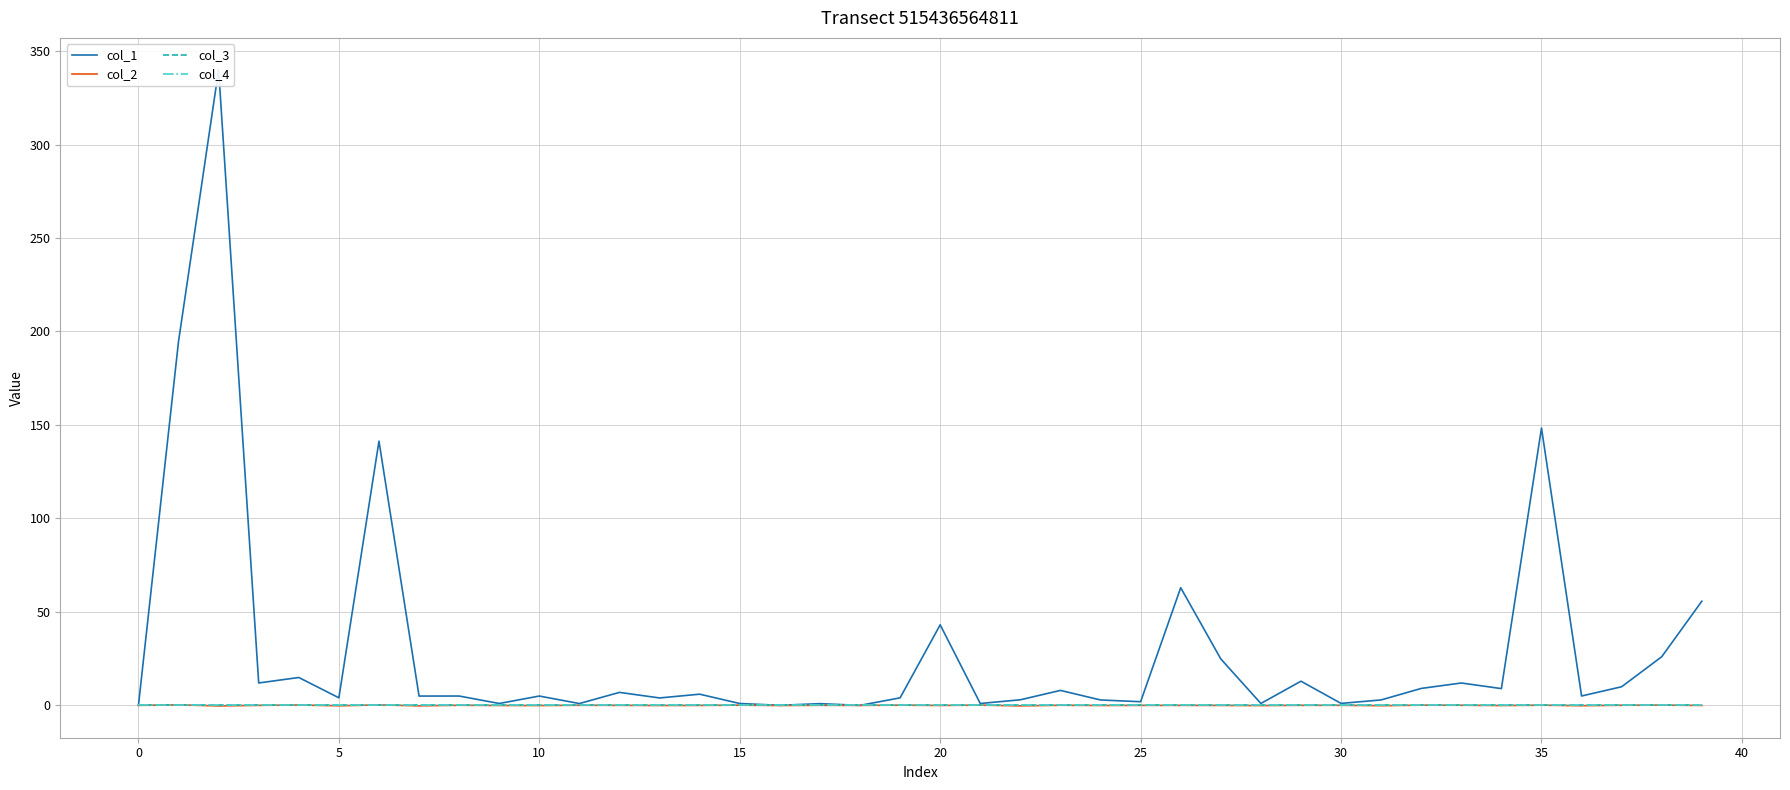

Reading left to right, list all the values displayed in this chart.

col_1: 0.0	194.7	340.0	12.0	14.9	4.1	141.3	5.0	5.0	1.0	5.0	1.0	7.0	4.0	6.0	1.0	0.0	0.9	0.0	4.0	43.1	1.0	3.0	8.0	2.9	2.0	62.9	24.9	1.0	12.9	1.1	2.9	9.1	12.0	9.0	148.4	5.0	10.0	26.0	55.7
col_2: 0.0	0.3	-0.3	0.0	0.2	-0.2	0.2	-0.2	0.1	-0.0	-0.1	0.1	0.0	-0.1	-0.0	0.1	-0.1	0.1	-0.0	0.1	-0.0	0.1	-0.3	0.1	-0.1	0.0	0.0	-0.0	-0.1	0.0	0.0	-0.2	0.1	0.1	-0.1	0.1	-0.2	0.1	0.1	-0.0
col_3: 0.0	0.0	0.0	0.0	0.0	0.0	0.0	0.0	0.0	0.0	0.0	0.0	0.0	0.0	0.0	0.0	0.0	0.0	0.0	0.0	0.0	0.0	0.0	0.0	0.0	0.0	0.0	0.0	0.0	0.0	0.0	0.0	0.0	0.0	0.0	0.0	0.0	0.0	0.0	0.0
col_4: 0.0	0.0	0.0	0.0	0.0	0.0	0.0	0.0	0.0	0.0	0.0	0.0	0.0	0.0	0.0	0.0	0.0	0.0	0.0	0.0	0.0	0.0	0.0	0.0	0.0	0.0	0.0	0.0	0.0	0.0	0.0	0.0	0.0	0.0	0.0	0.0	0.0	0.0	0.0	0.0